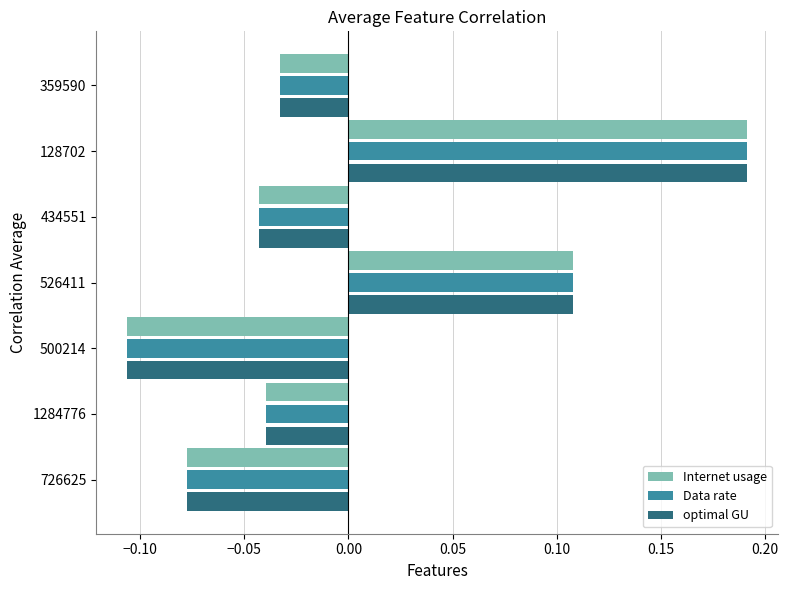

Is the value of Internet usage at 526411 greater than the value of optimal GU at 726625?

Yes